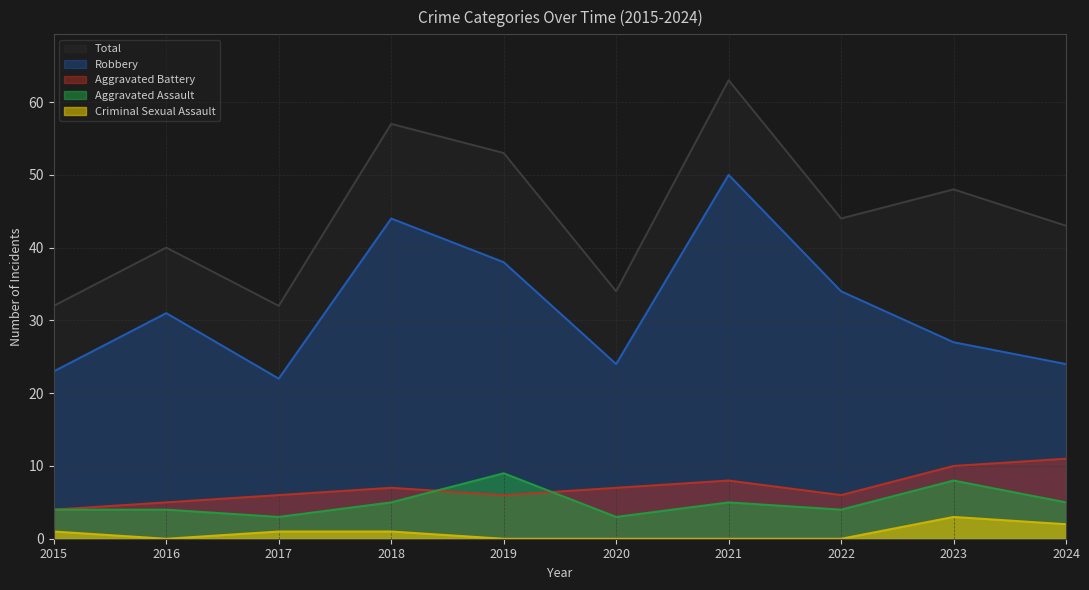

At how many categories does at least one series exceed 14?

10